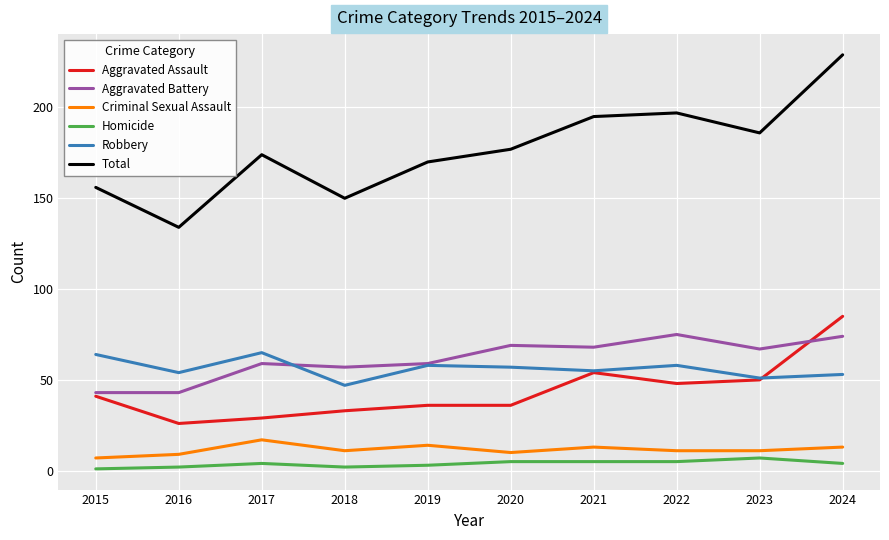

Which series has the widest spread of values?

Total